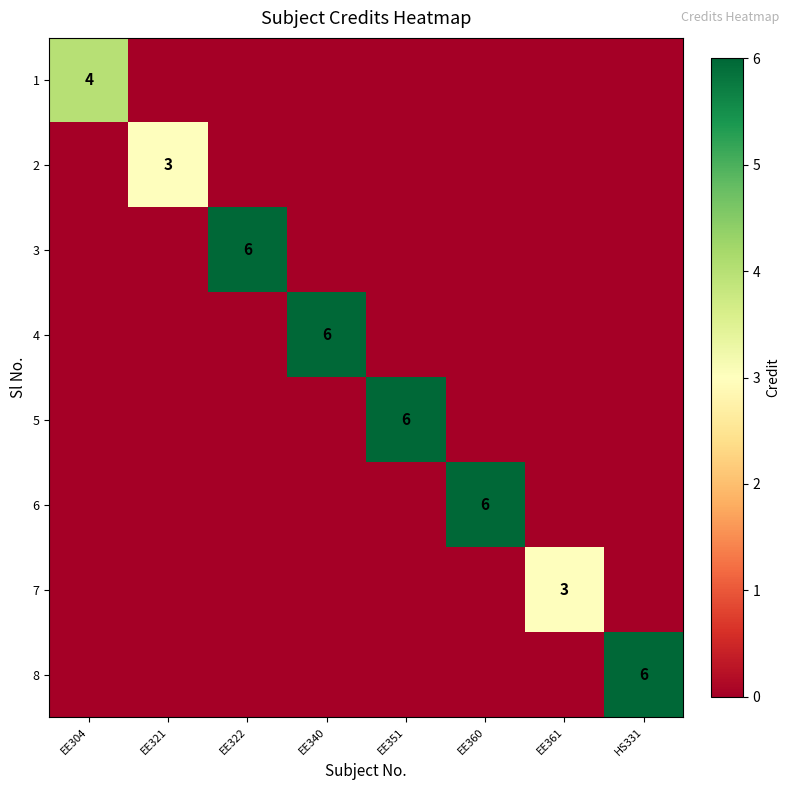

The 7 series shows 3 at EE361. True or false?

True